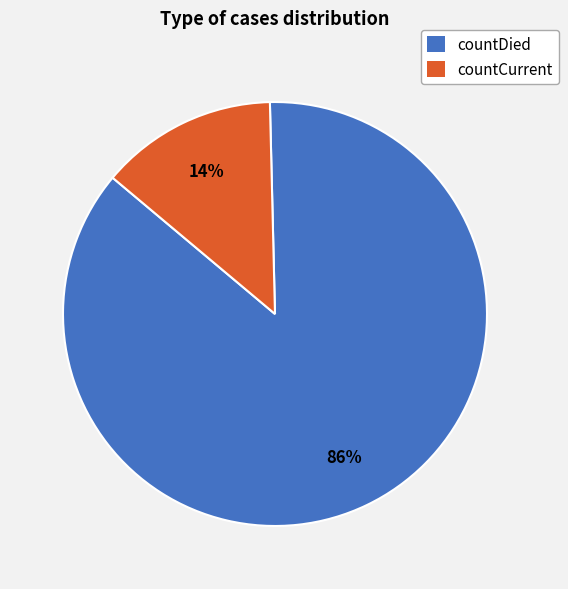

How many slices are in this pie chart?

2